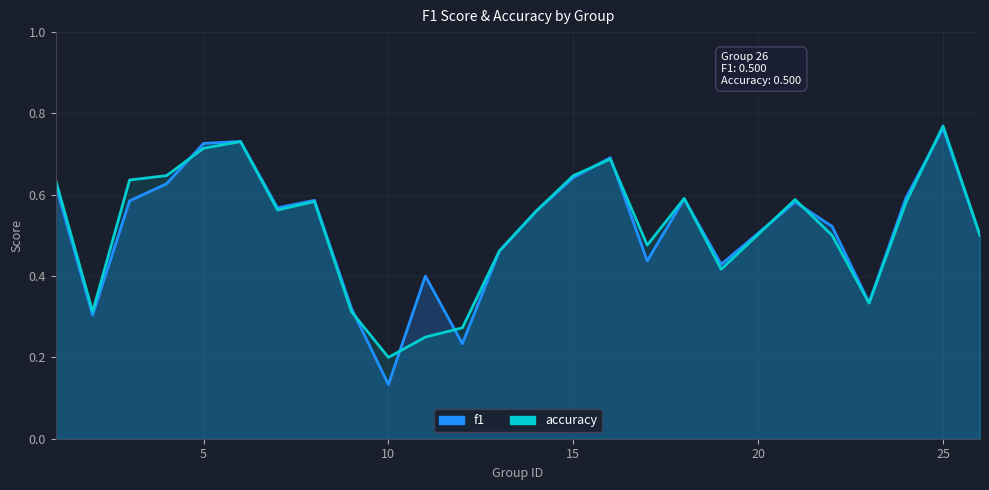

What is the difference between the maximum and minimum values in the accuracy series?

0.6